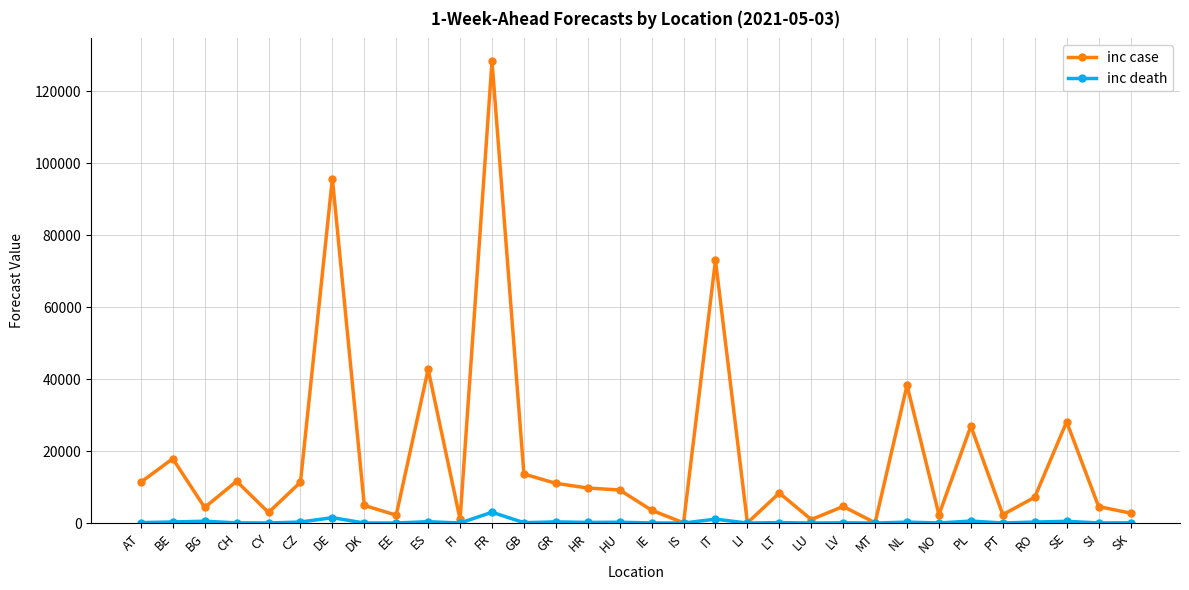

Rank the series by their average value, from lowest to highest.

inc death, inc case